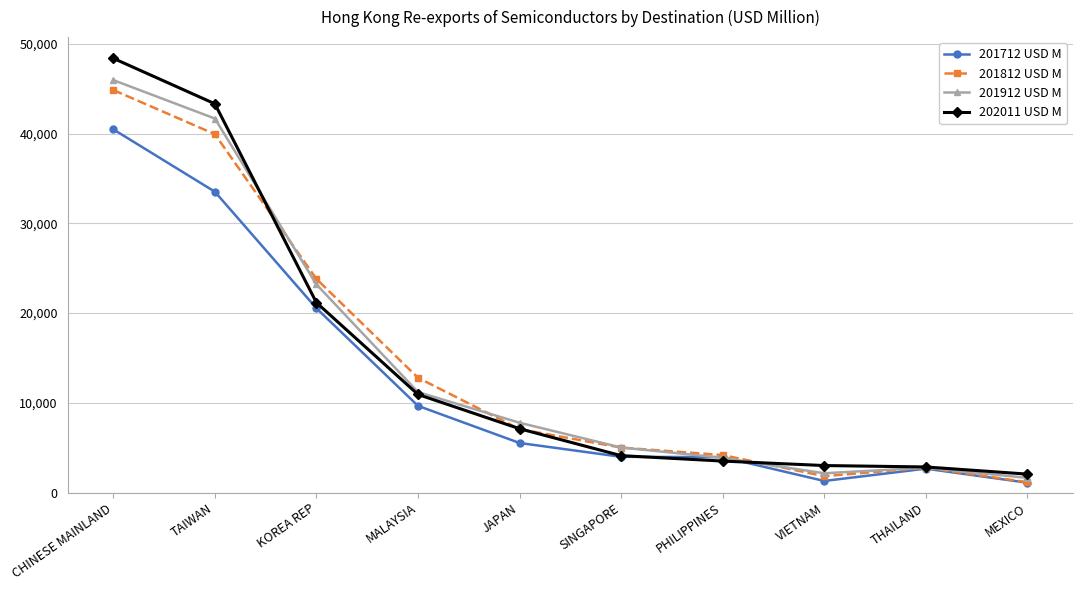

How many lines are shown in the chart?

4